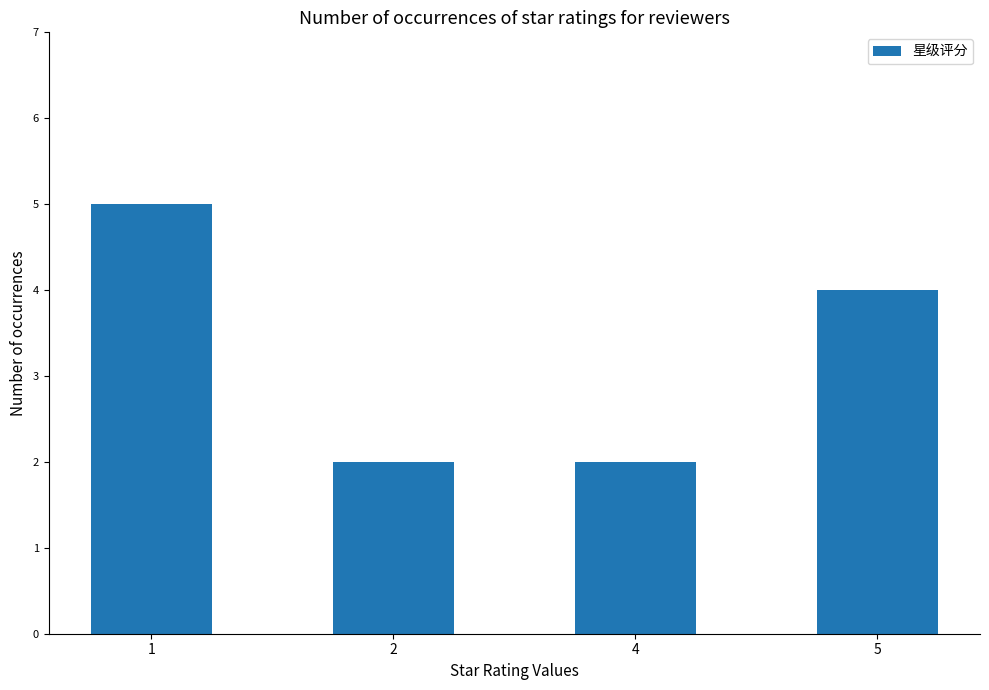

What is the difference between the values at 5 and 4?

2